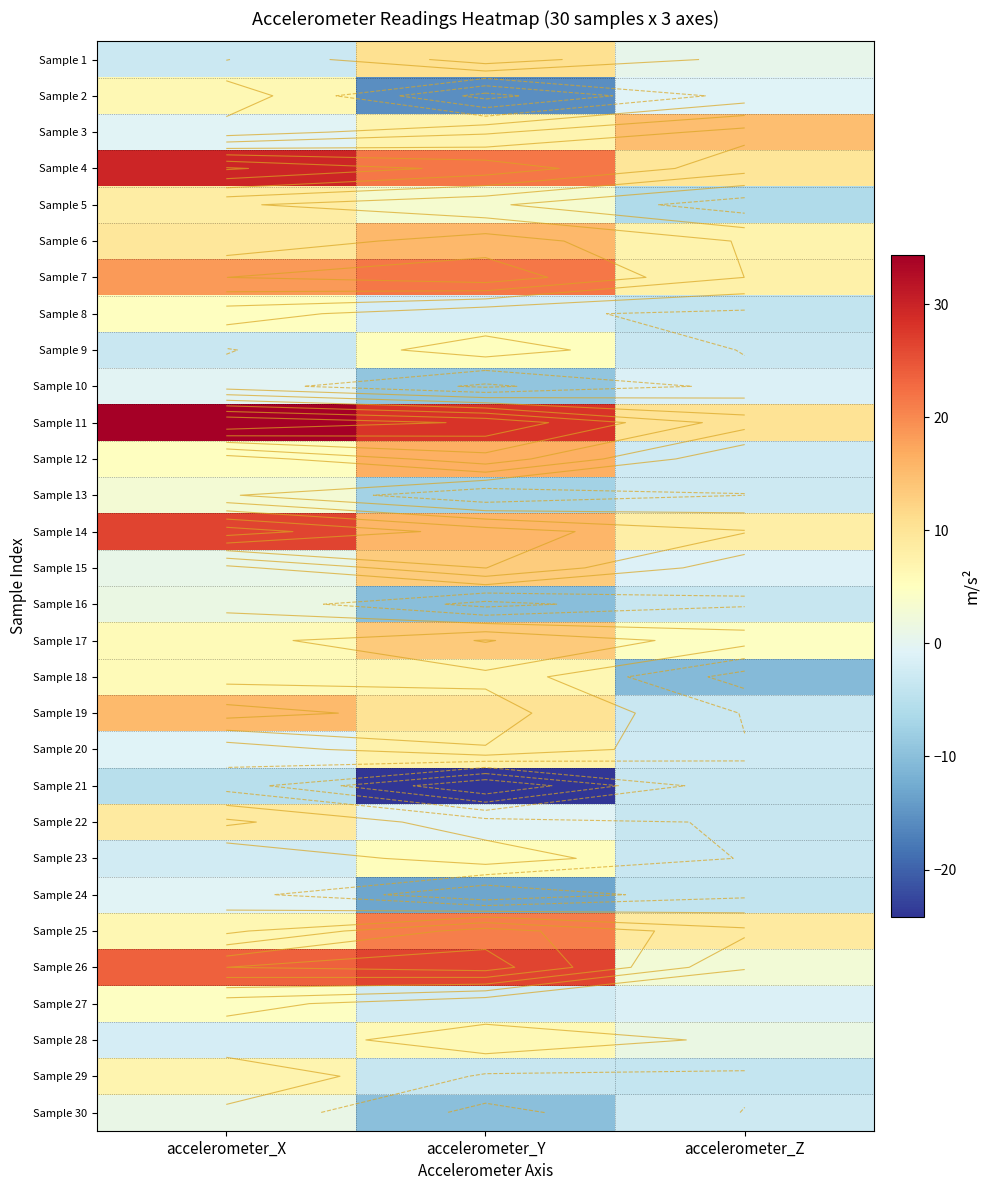

At accelerometer_Y, list the series in order from largest to smallest.

Sample 11, Sample 26, Sample 4, Sample 7, Sample 25, Sample 12, Sample 14, Sample 6, Sample 17, Sample 15, Sample 1, Sample 19, Sample 20, Sample 3, Sample 18, Sample 28, Sample 23, Sample 9, Sample 5, Sample 22, Sample 8, Sample 27, Sample 29, Sample 13, Sample 10, Sample 30, Sample 16, Sample 24, Sample 2, Sample 21